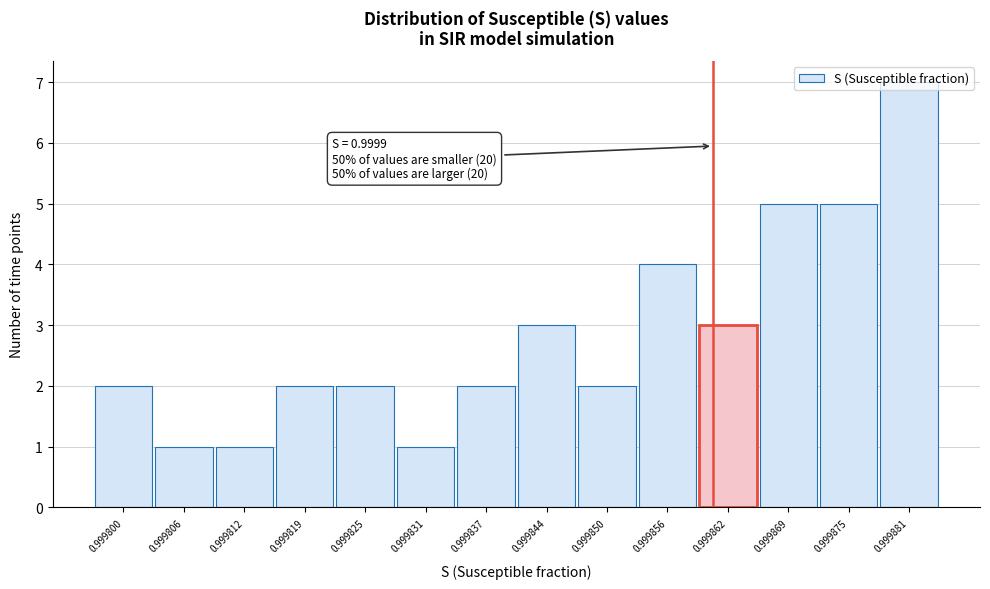

The chart shows a value of 3 at 0.999875. True or false?

False